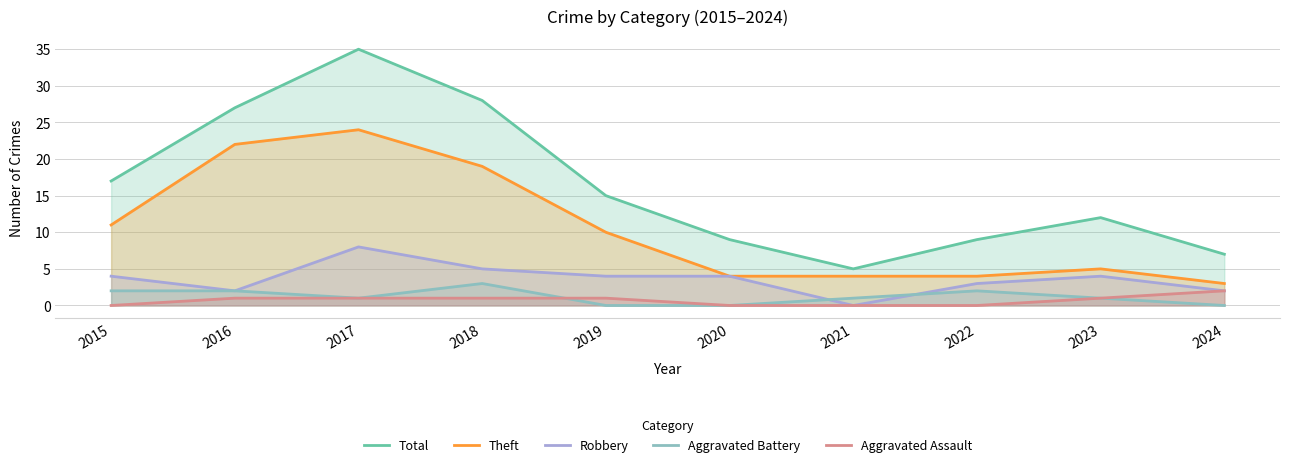

The Total series shows 13 at 2017. True or false?

False